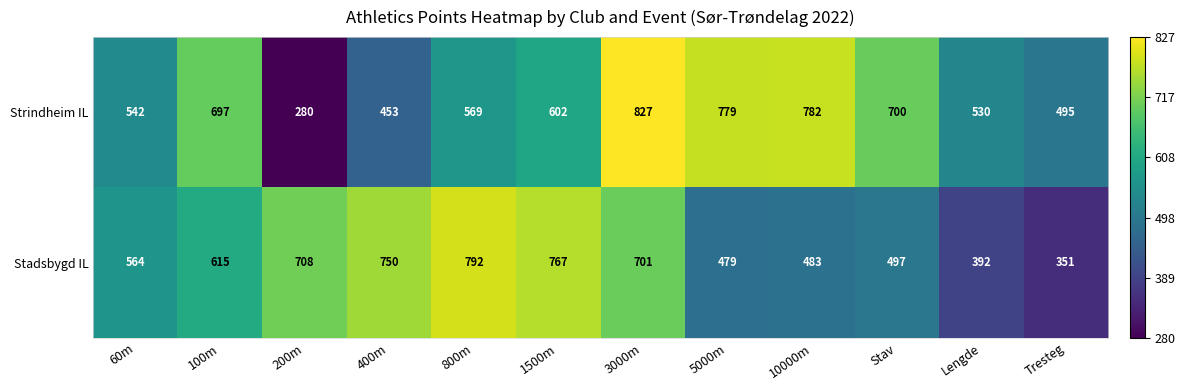

What is the difference between the maximum and minimum values in the Stadsbygd IL series?

441